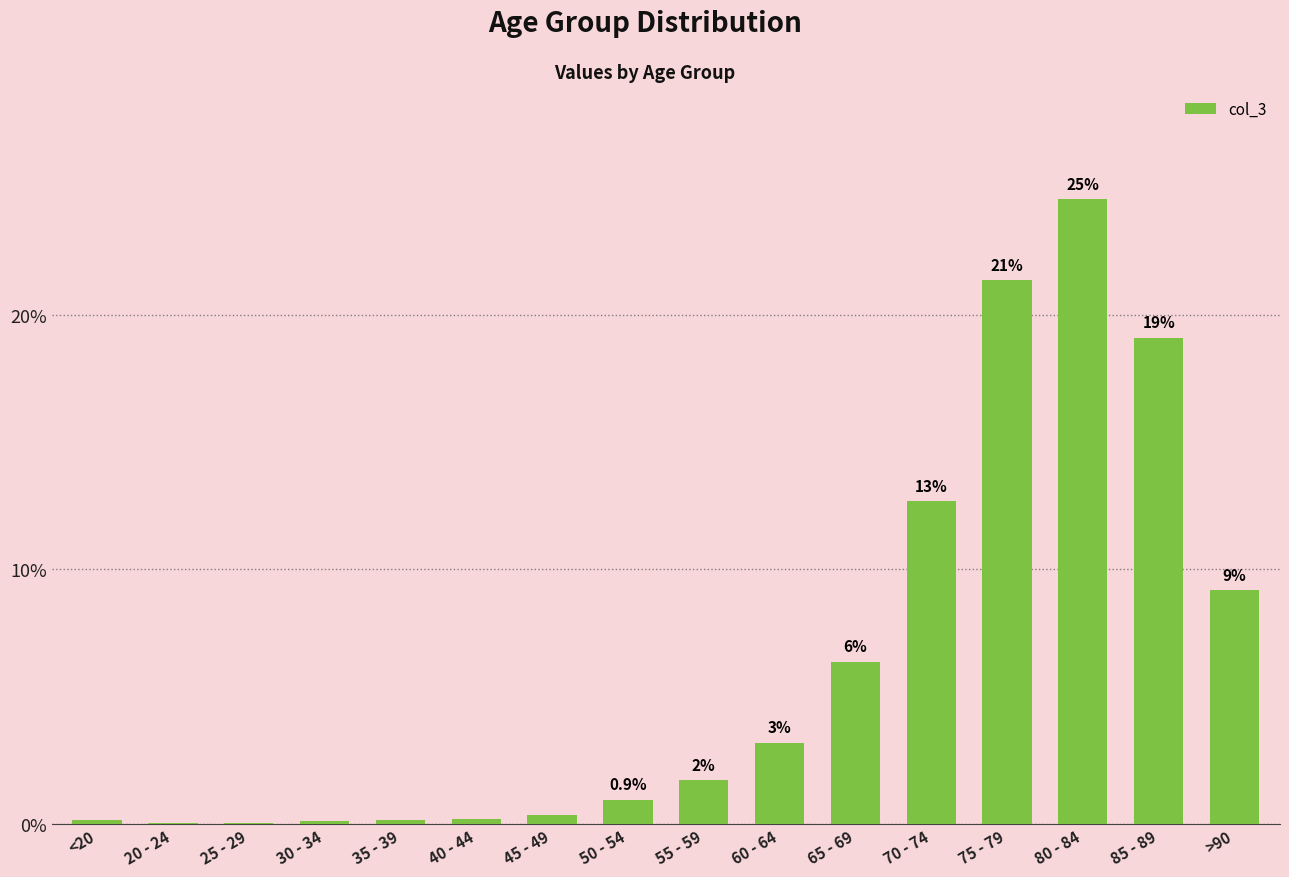

Count the number of data series in this chart.

1